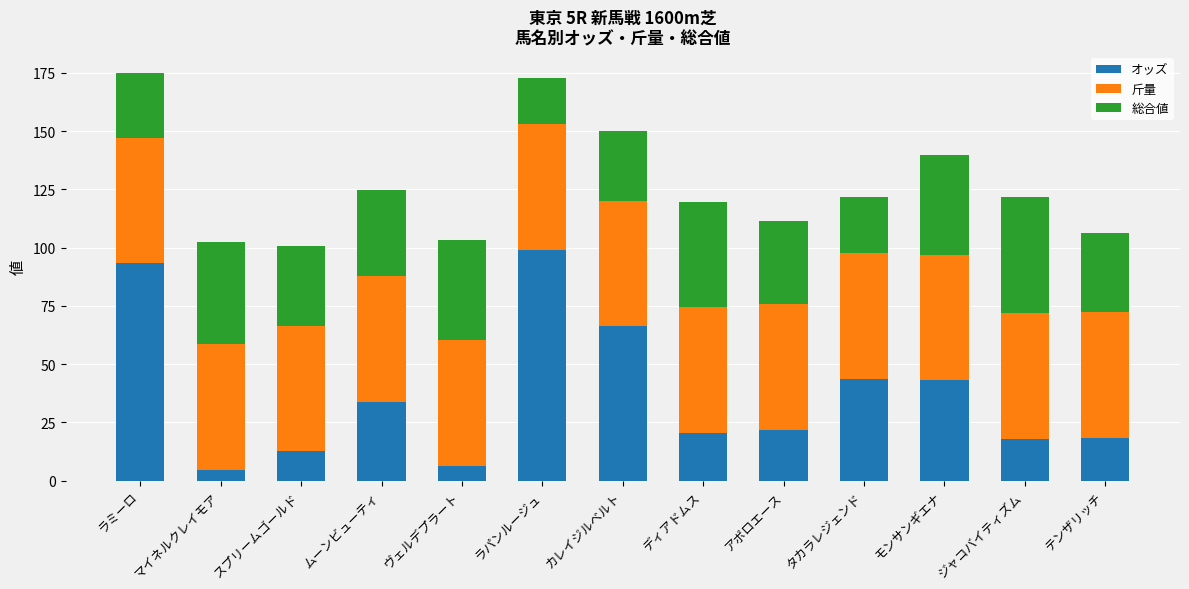

What is the total value across all series at ジャコバイティズム?

121.9